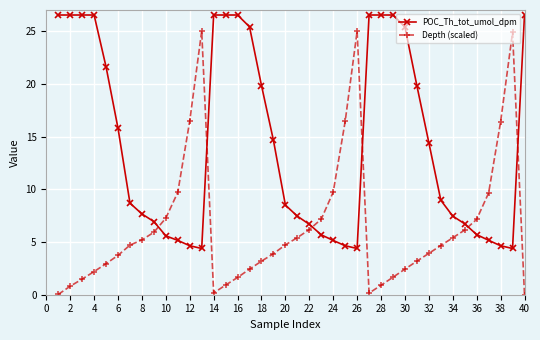

Which series has the largest total across all categories?

POC_Th_tot_umol_dpm